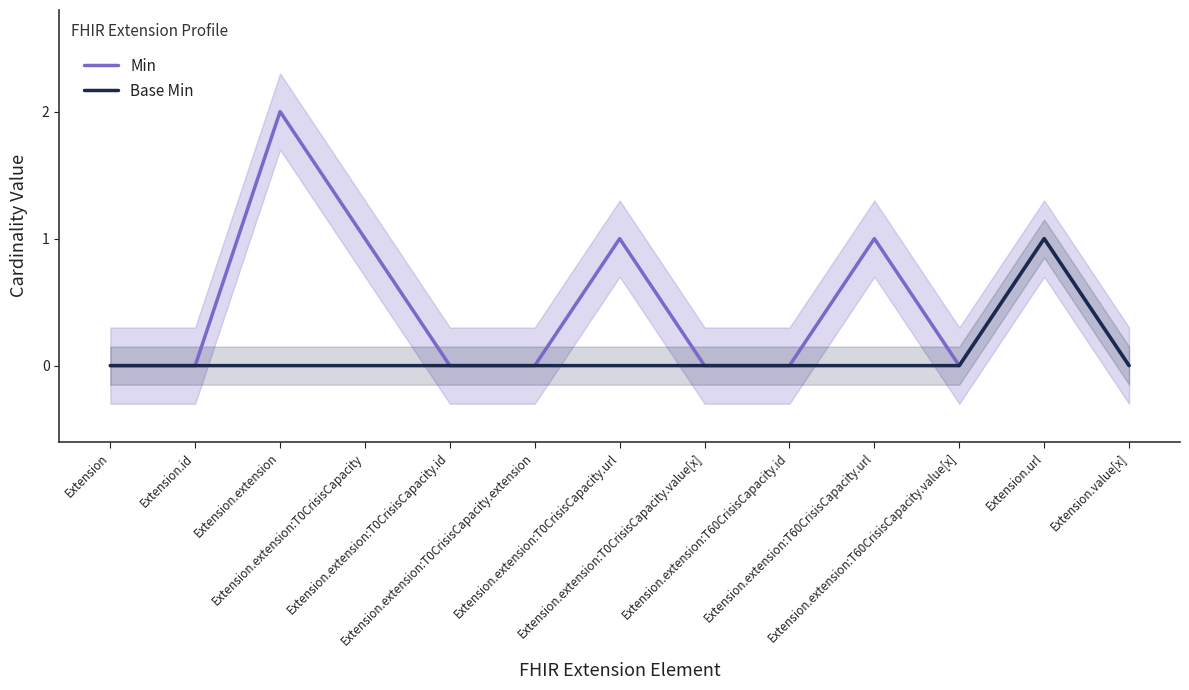

Which has a higher value, Extension.id or Extension.url?

Extension.url